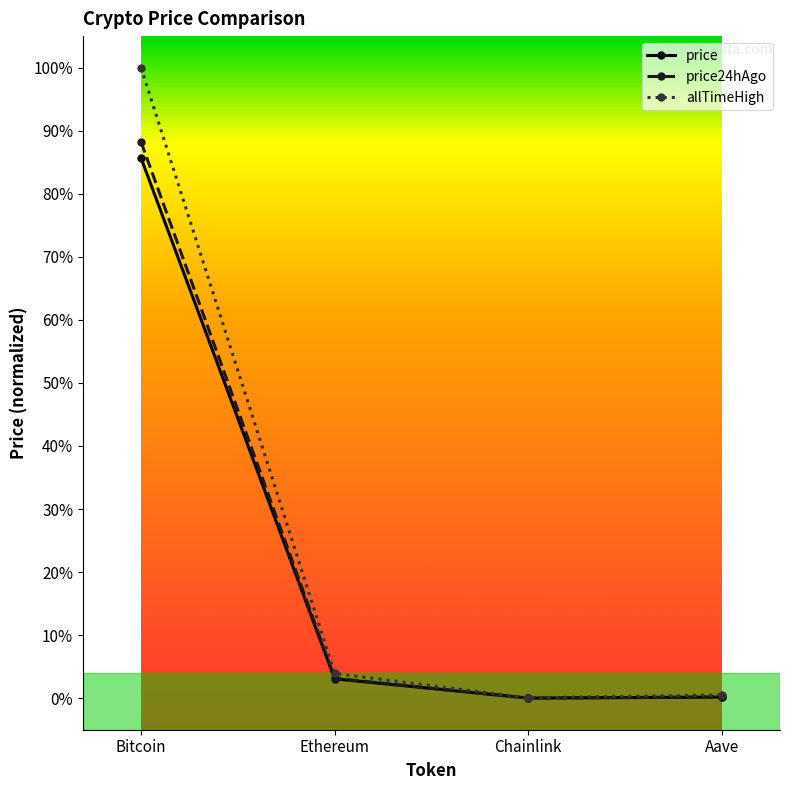

Does the chart have visible grid lines?

No